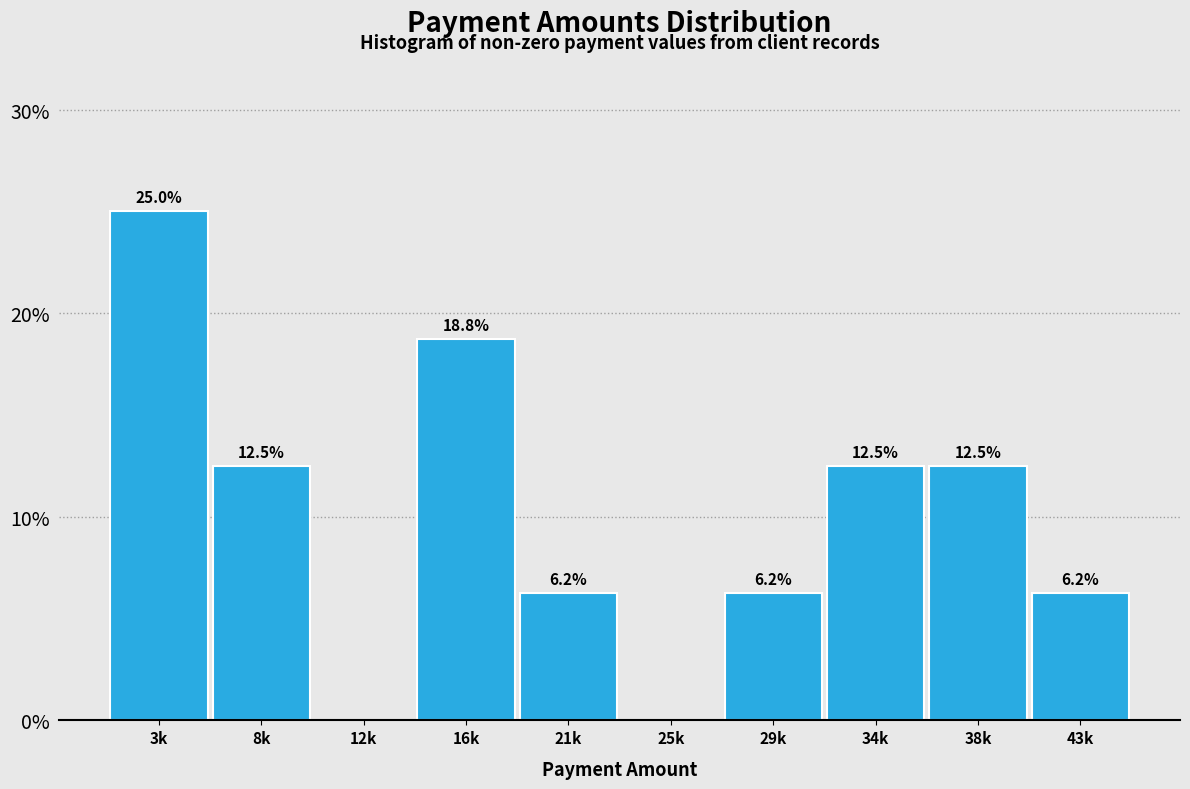

What is the maximum value shown in the chart?

25.0